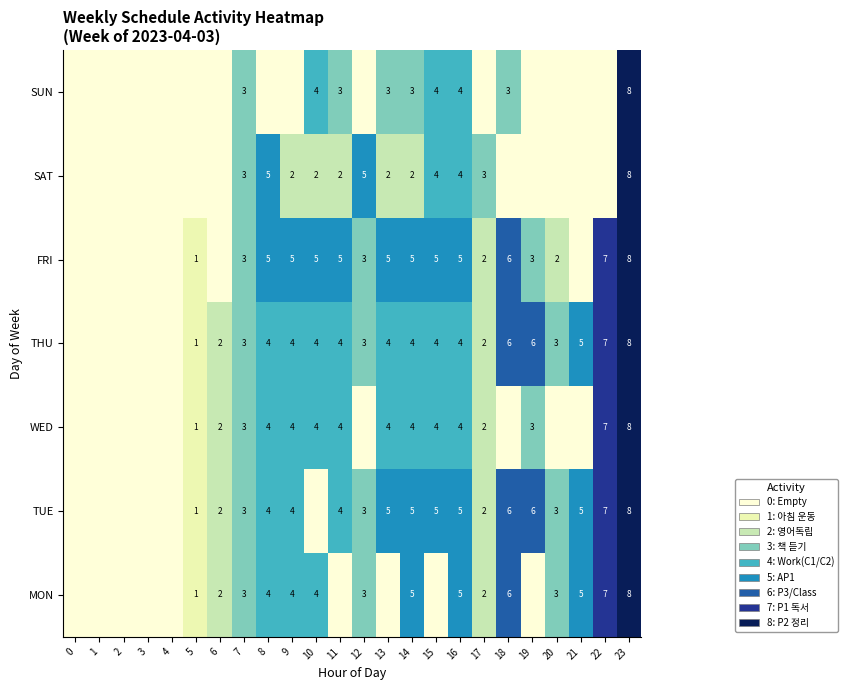

At which category is the sum across all series the highest?

23